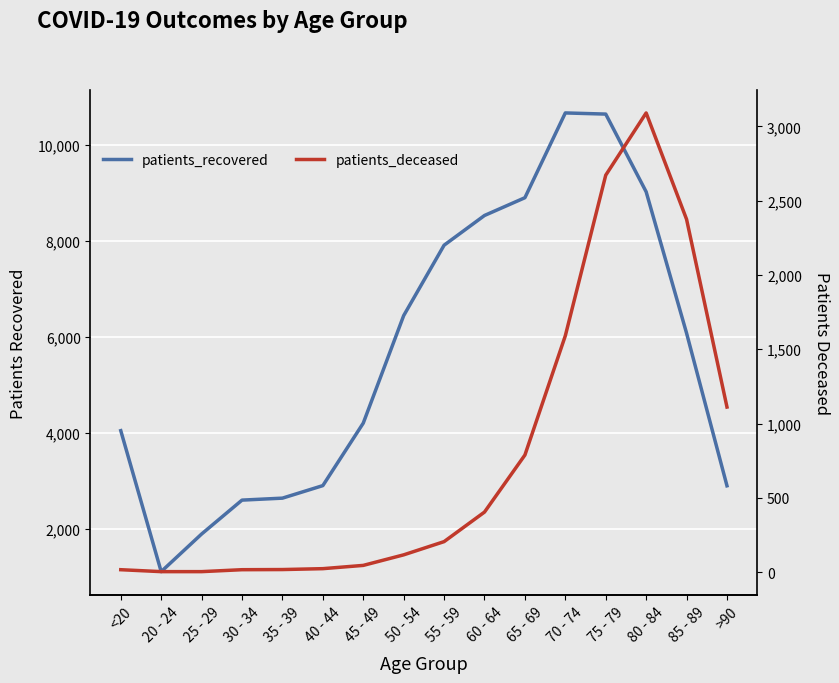

Where is patients_recovered nearest to the value 5889?

85 - 89